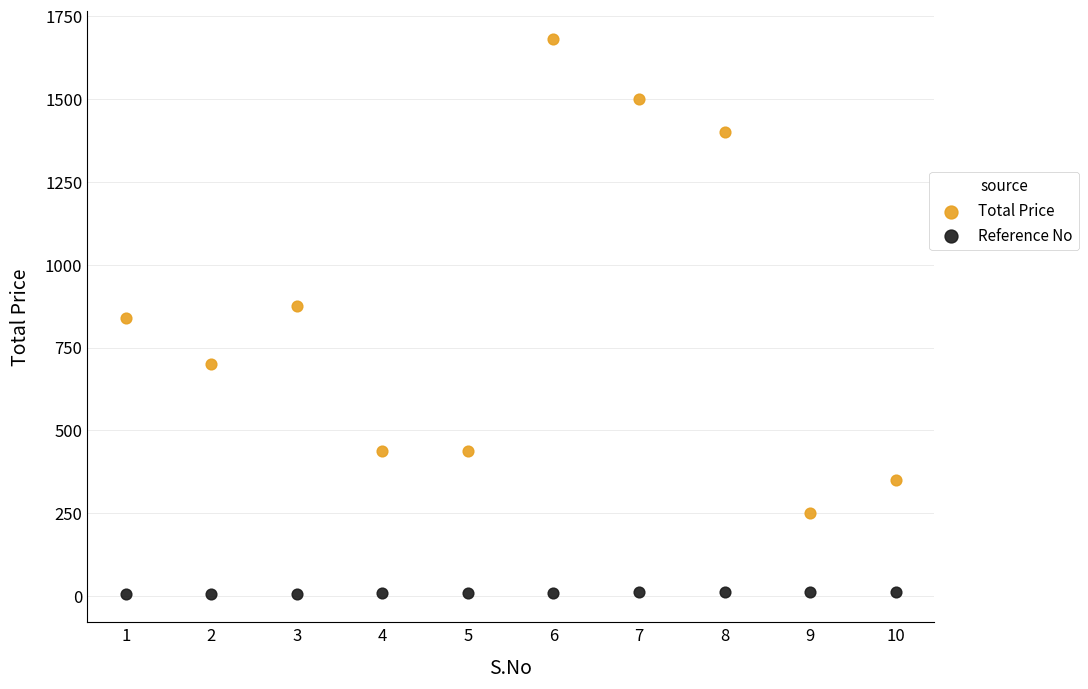

Which series has the widest spread of Y values?

Total Price